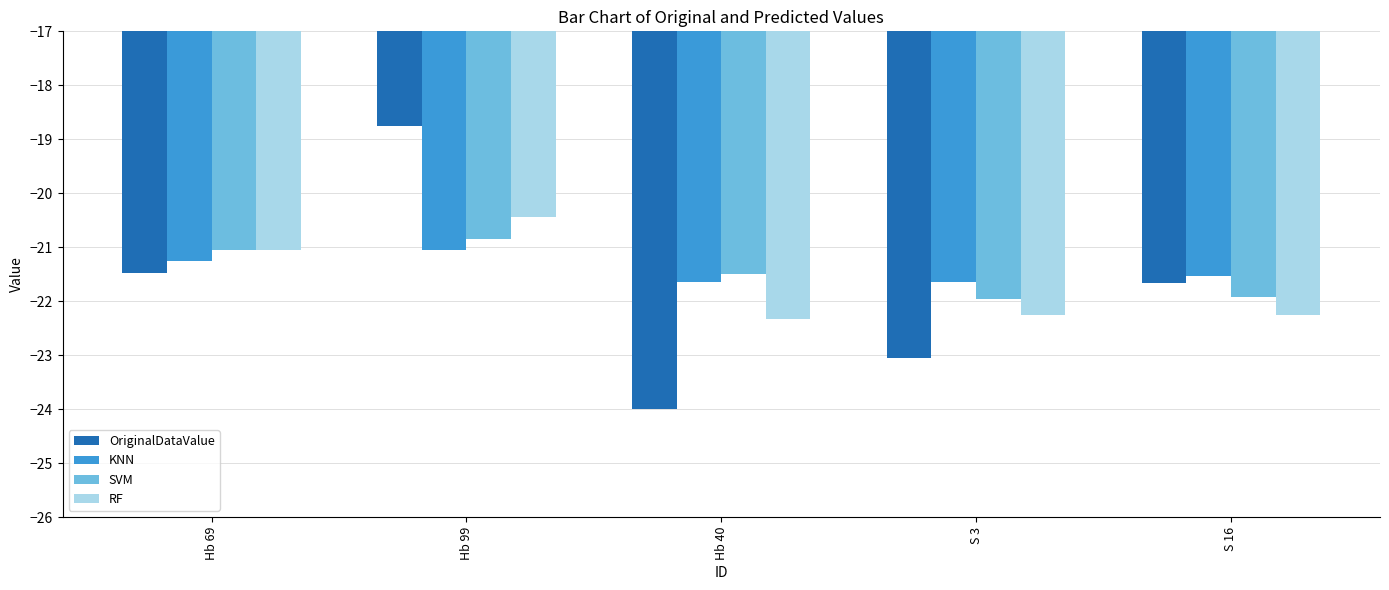

Rank the series by their maximum value, from lowest to highest.

KNN, SVM, RF, OriginalDataValue